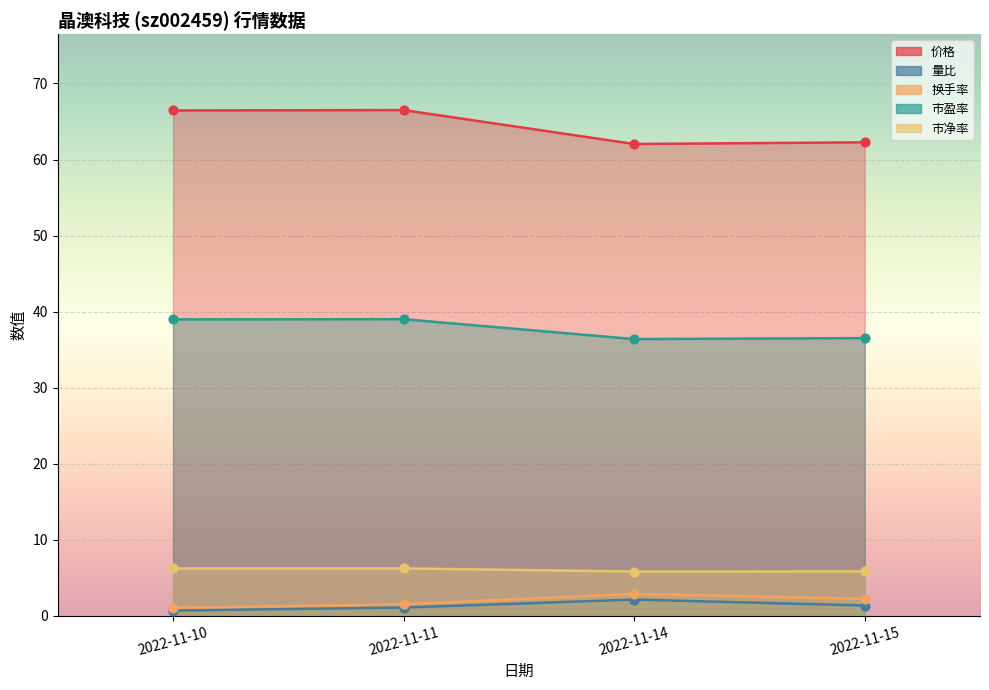

What are all the series names shown in the legend?

价格, 市盈率, 市净率